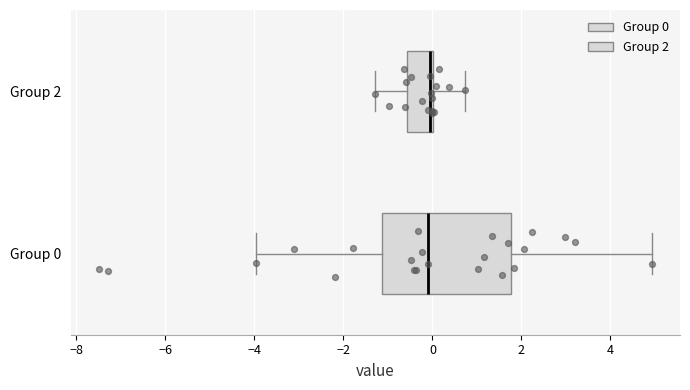

Reading bottom to top, transcribe this box plot: for each box, give where its median line is, the range the box spans, and where its two whiskers end, as read against the x-axis. The values are not printed on the chart, so give them approximately, as read against the axis.

Group 0: median 0.0, box -1.2 to 1.8, whiskers -4.0 to 5.0
Group 2: median 0.0 (just left of the box's right edge), box -0.6 to 0.0, whiskers -1.2 to 0.8